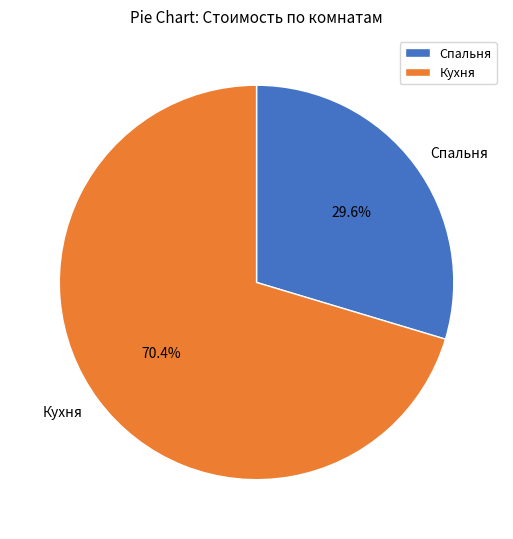

Combined, what portion of the pie is Кухня and Спальня?

100.0%